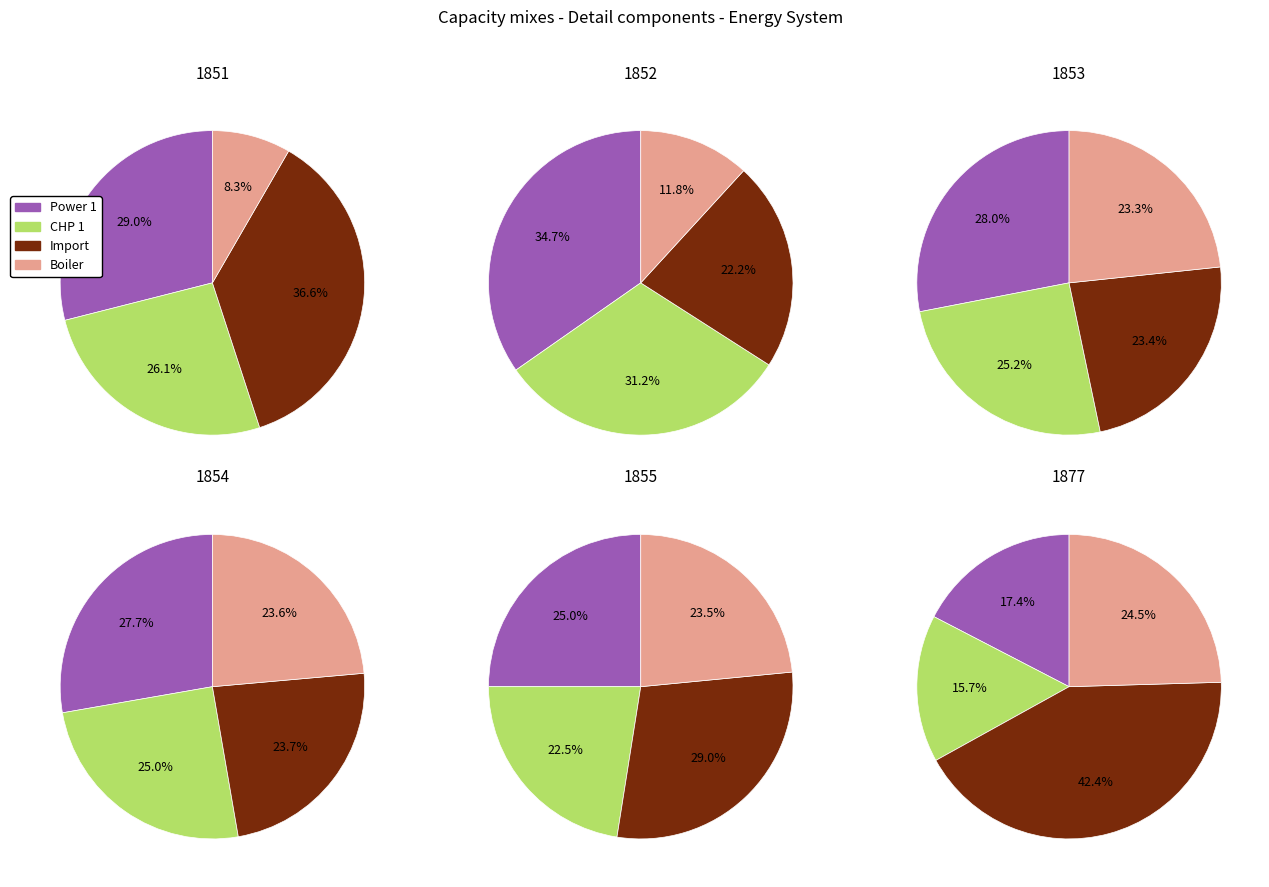

Is it true that 1877 is 27% of the pie?

False